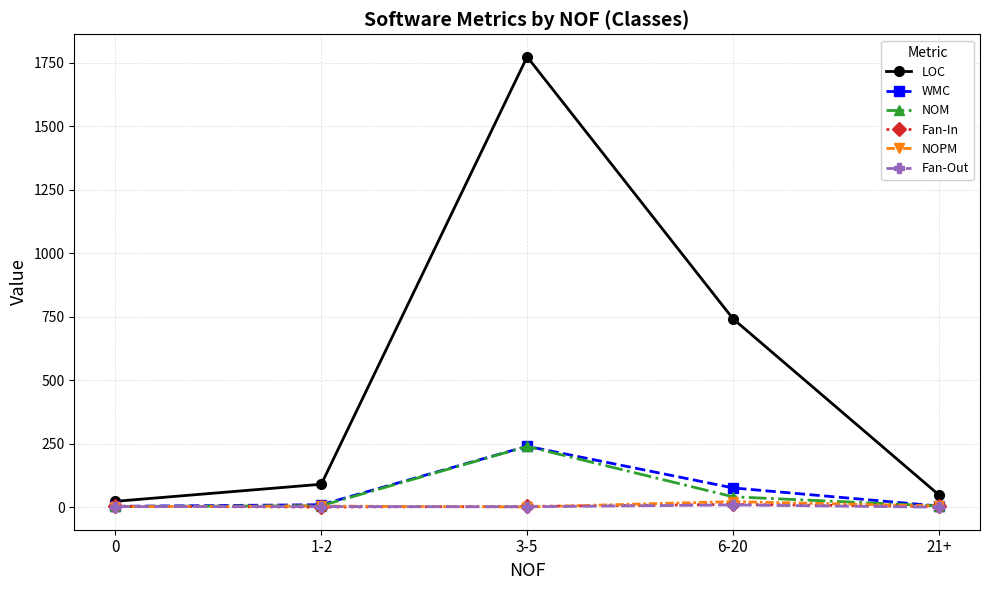

At which label is LOC closest to 898?

6-20